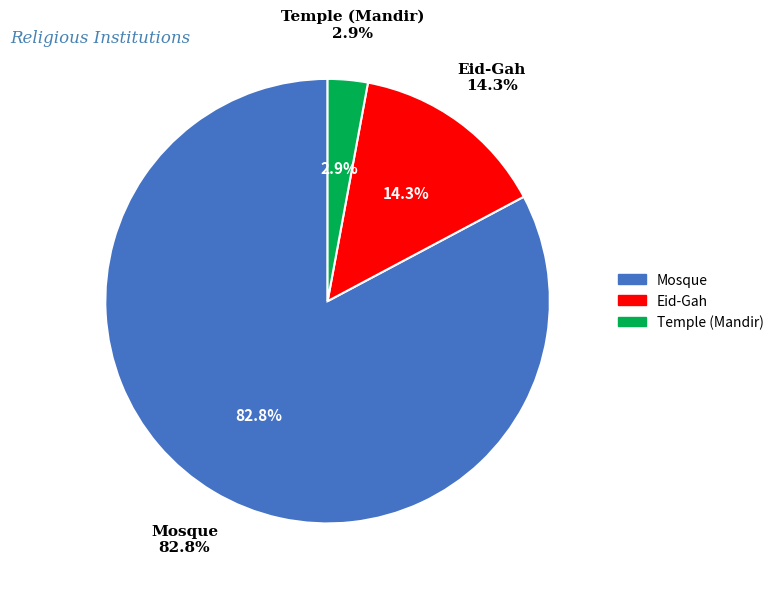

To the nearest percent, what is the difference between the Temple (Mandir) and Eid-Gah slice percentages?

11%